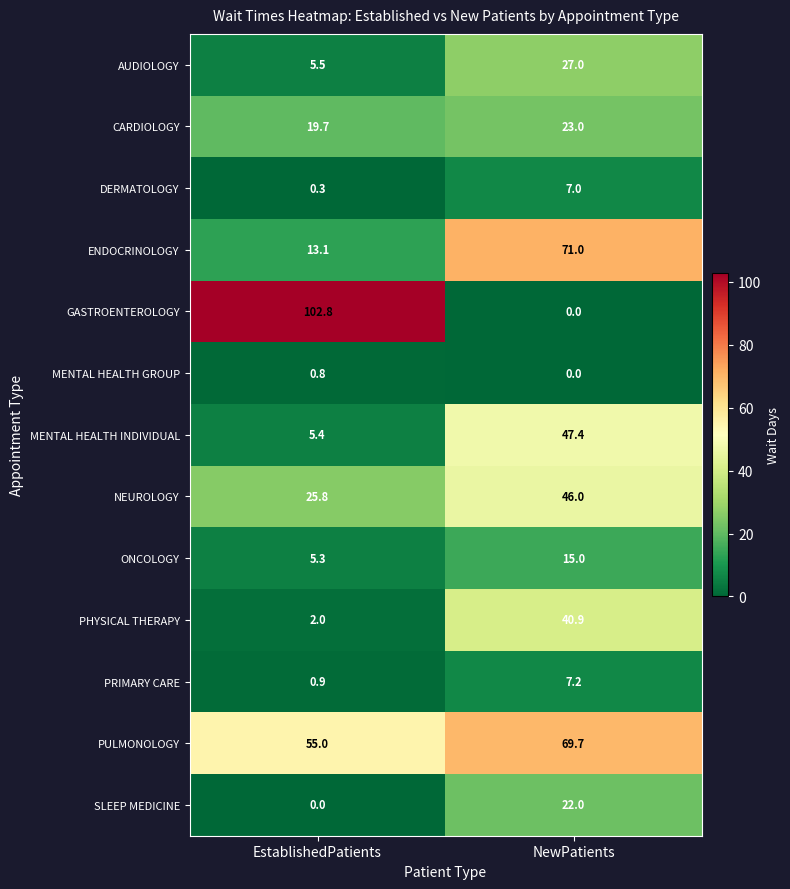

How many series are shown in this chart?

13